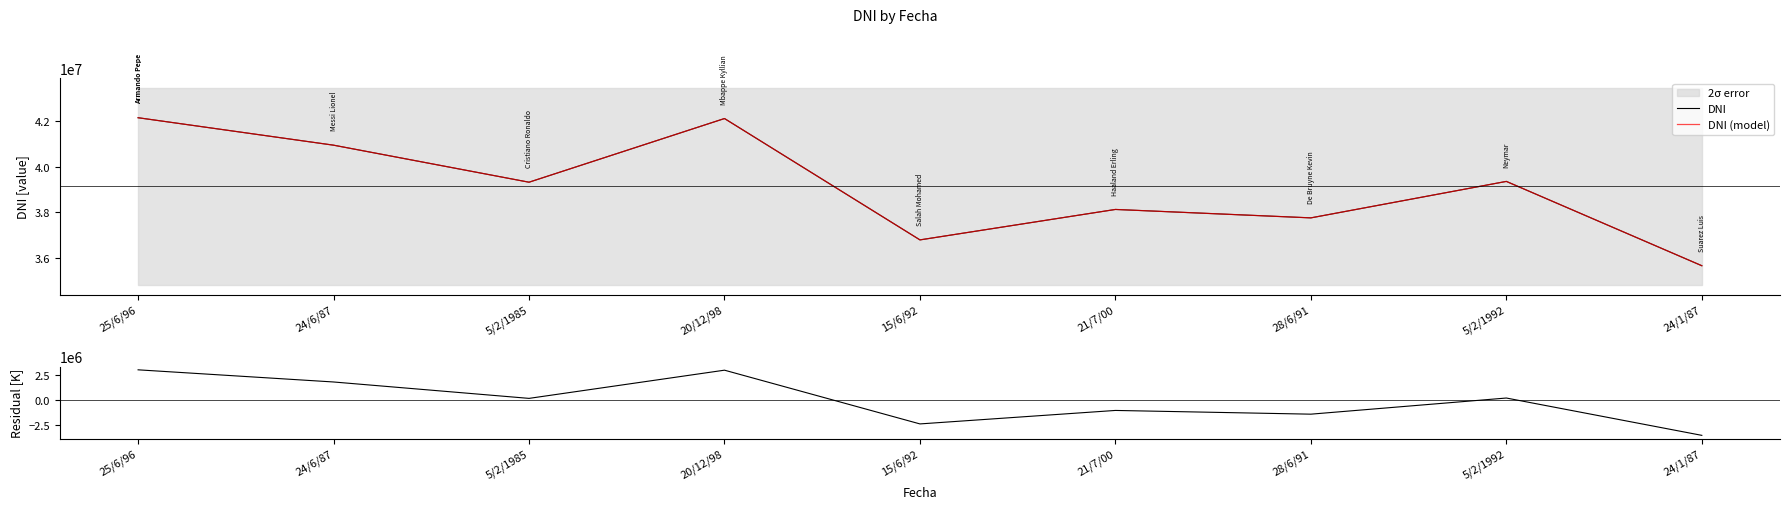

Rank the categories by DNI (model) value from lowest to highest.

24/1/87, 15/6/92, 28/6/91, 21/7/00, 5/2/1985, 5/2/1992, 24/6/87, 20/12/98, 25/6/96